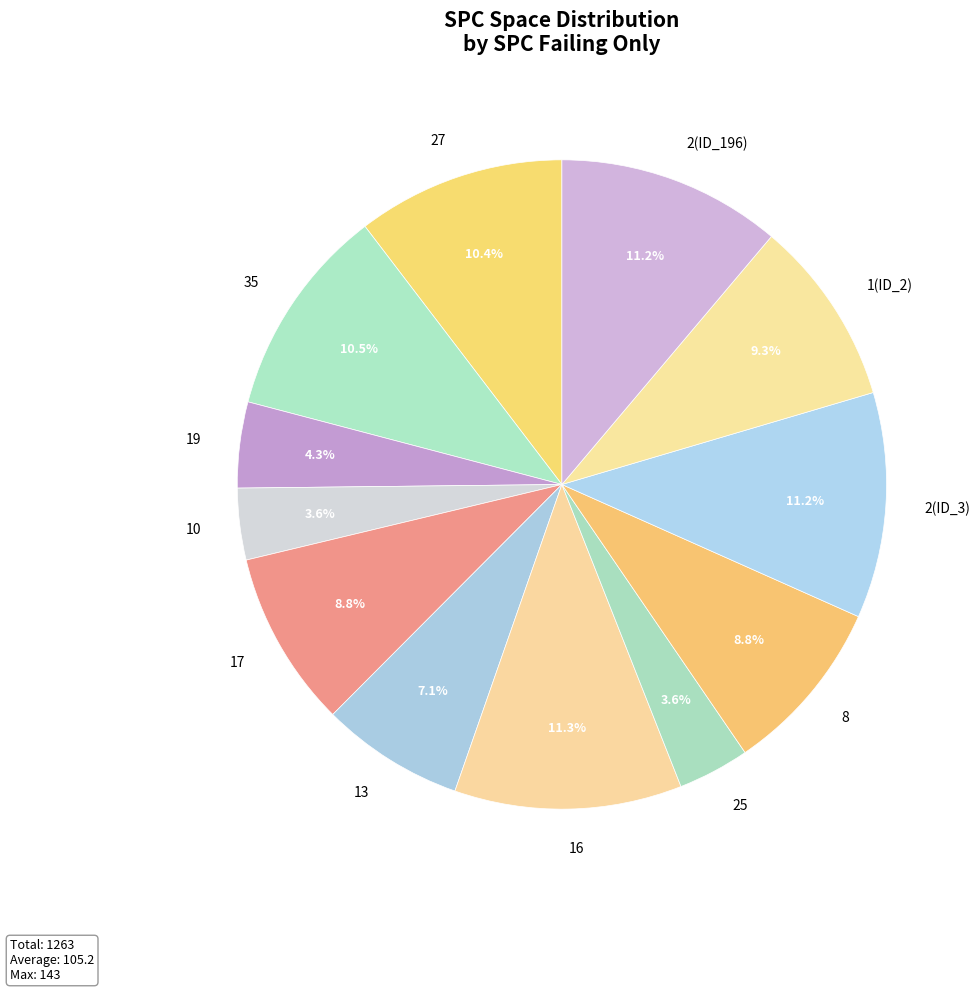

Does 16 represent more than half of the total?

No